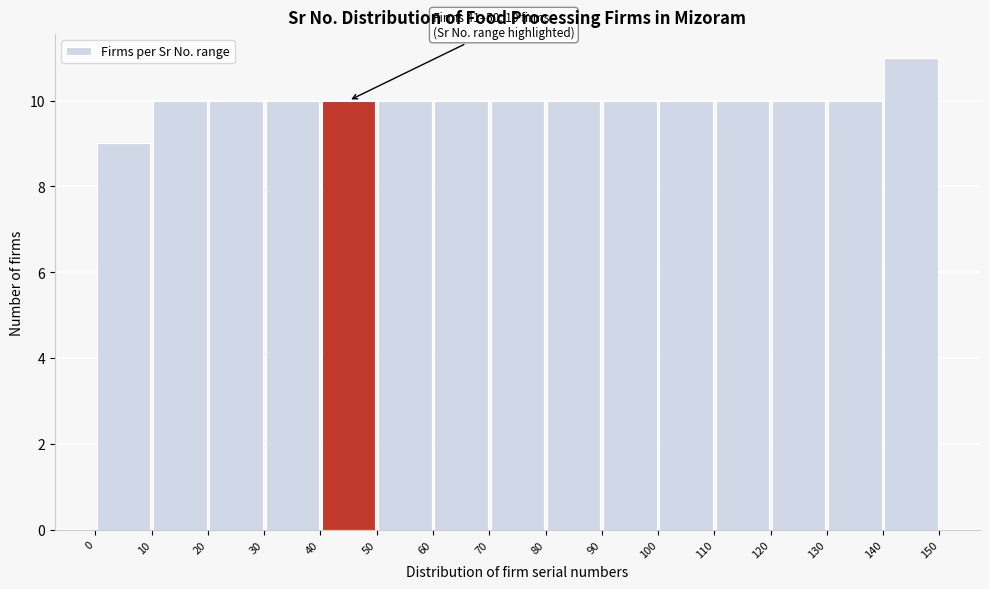

Over which range of the x-axis is the bar tallest?

140 to 150